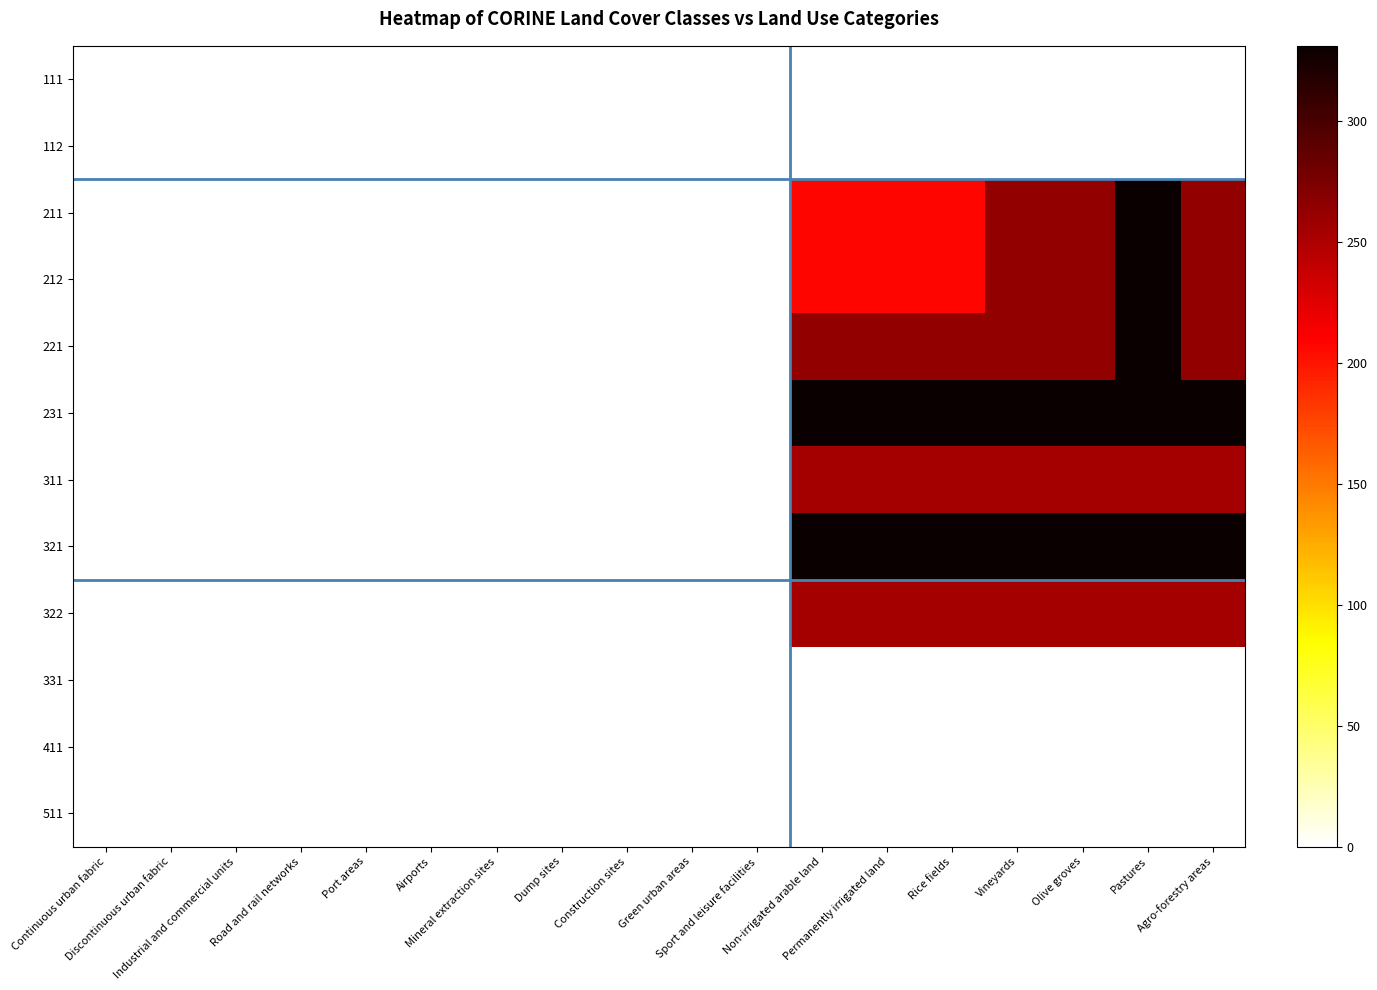

What is the spread (max minus min) of values at Non-irrigated arable land?

331